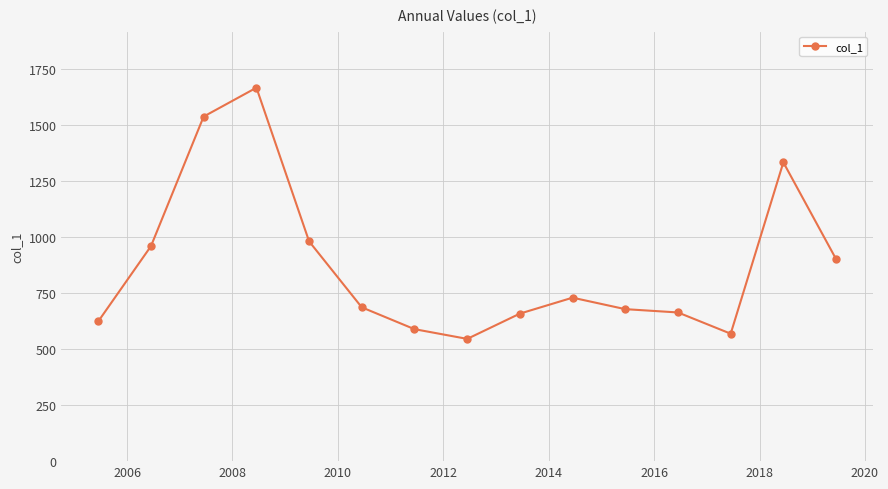

What is the value of the 8th point from the left?

546.2